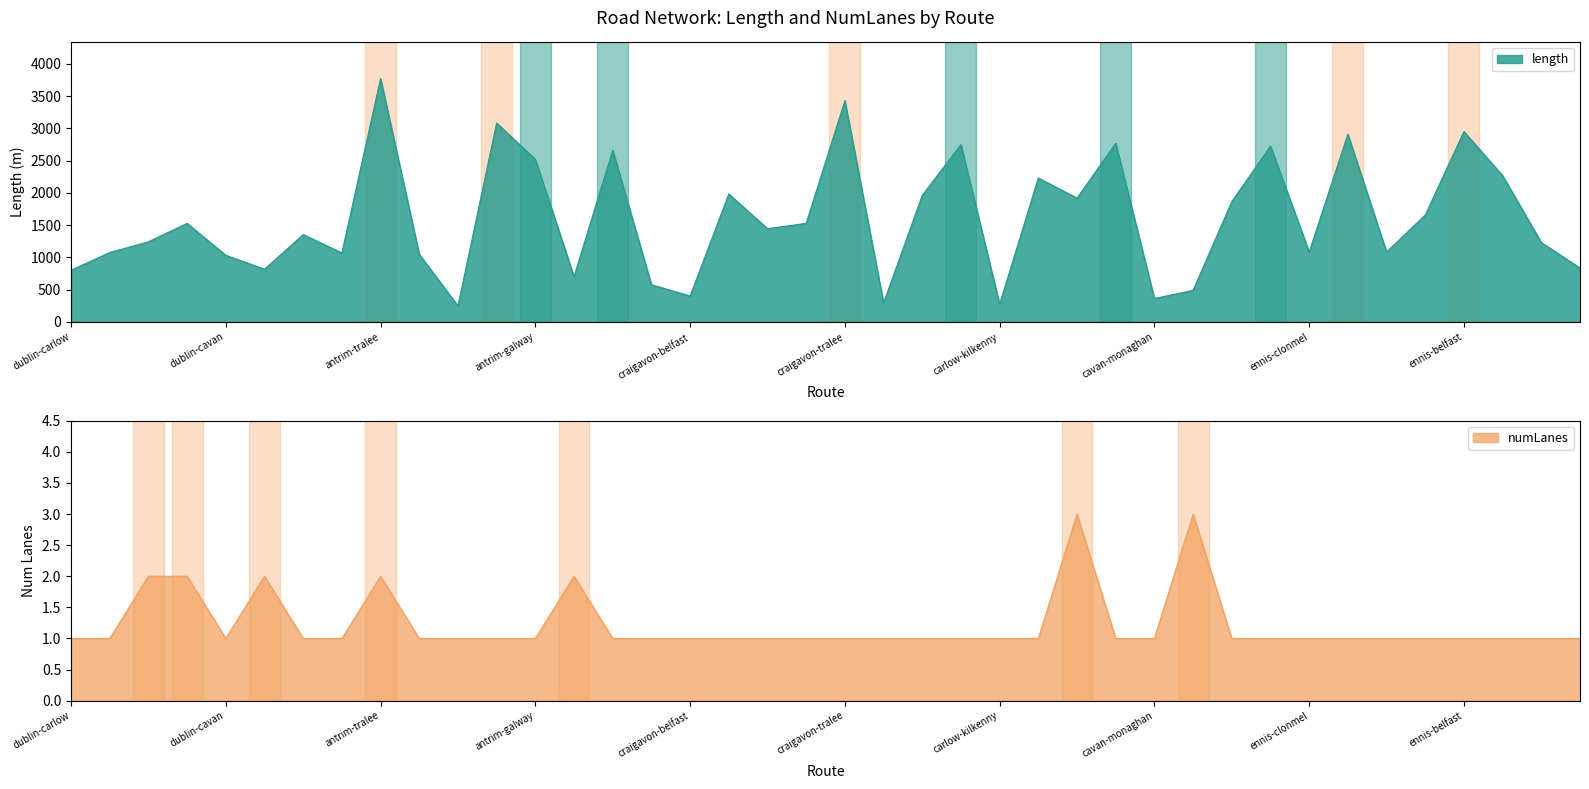

How many lines are shown in the chart?

2